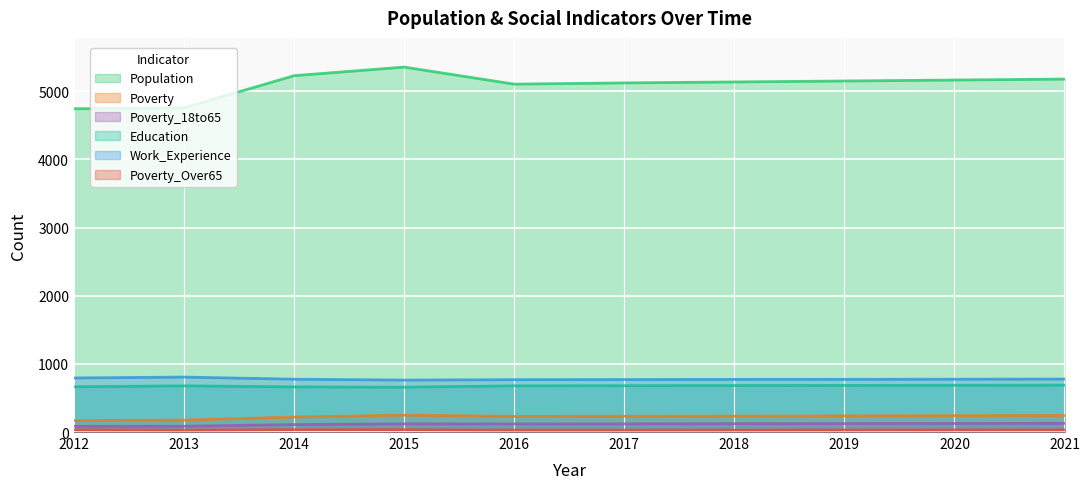

True or false: Population has more than 1 points higher than both neighbors.

False